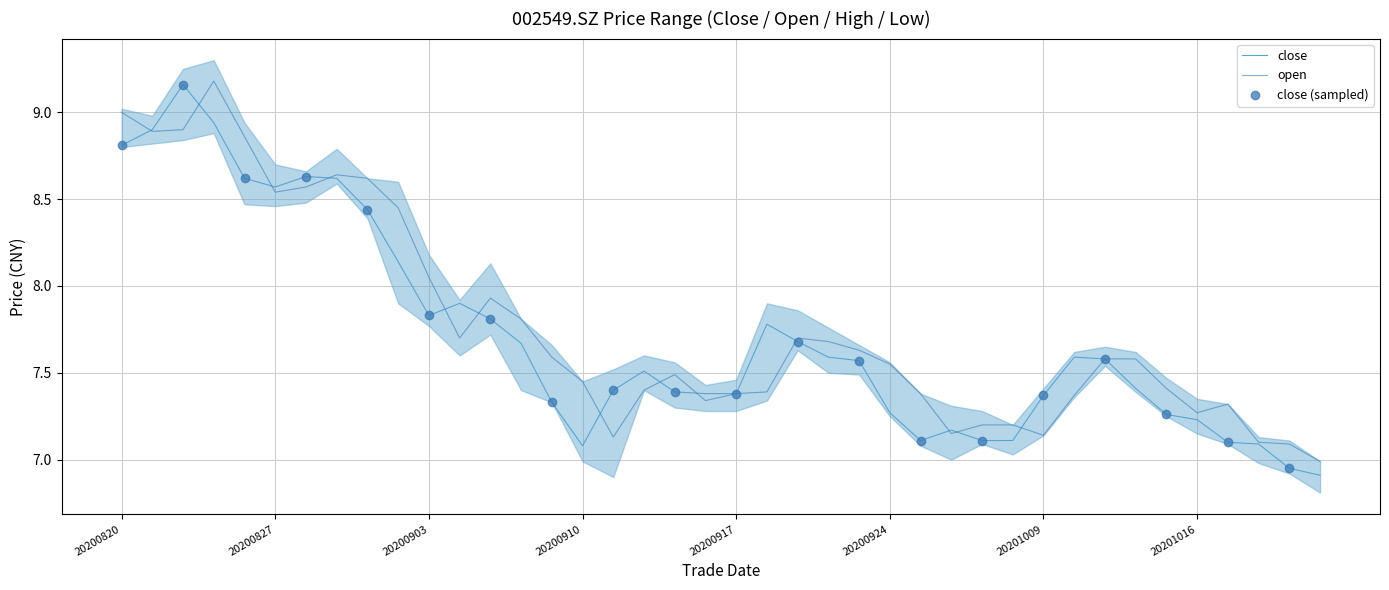

At which category is the sum across all series the highest?

20200825